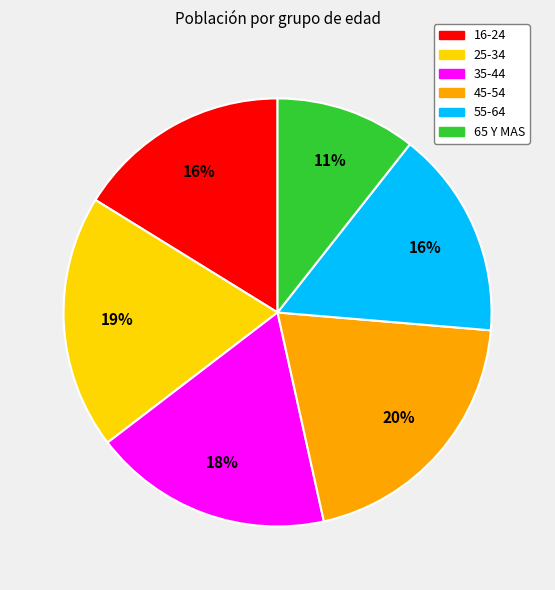

Between 16-24 and 25-34, which is larger?

25-34